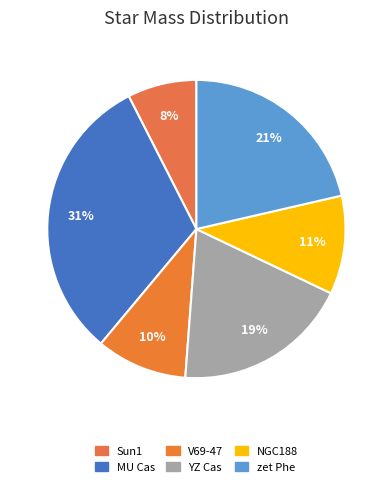

Count the number of slices in the pie.

6